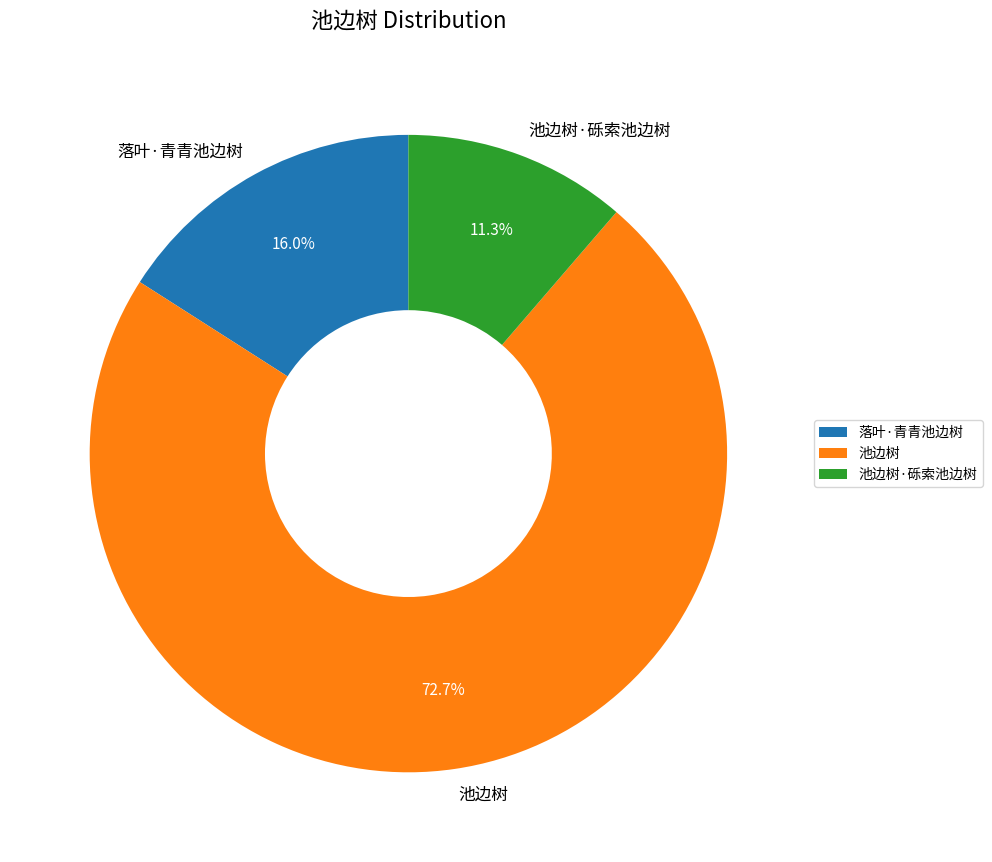

Approximately how many times larger is the value at 池边树 compared to 池边树·砾索池边树?

6.4